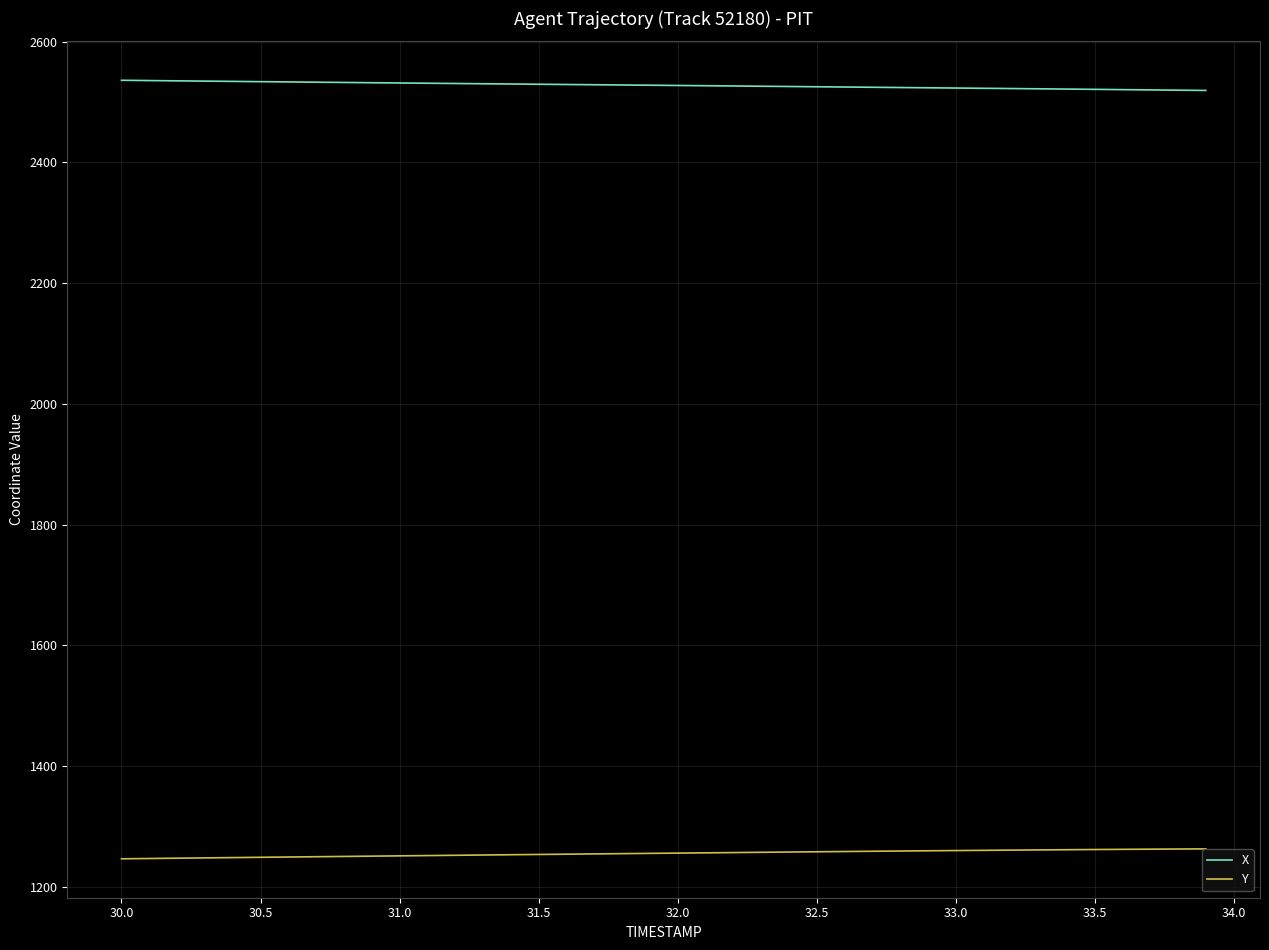

What is the sum of all Y values?

50227.5